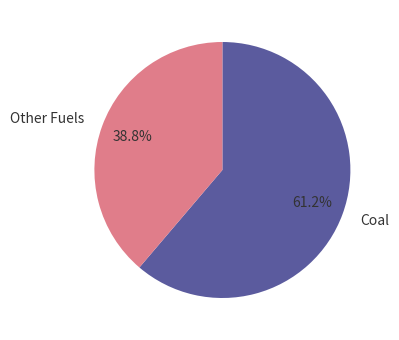

How many slices are in this pie chart?

2